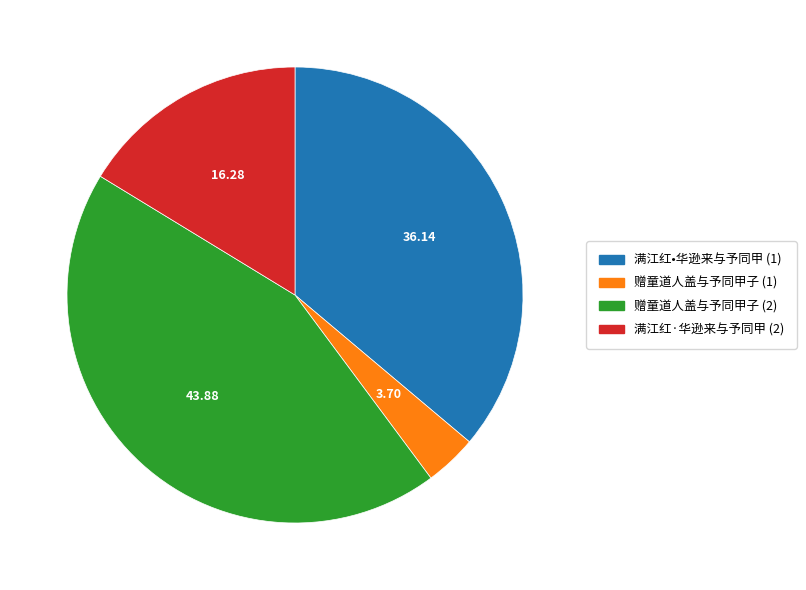

Between 满江红·华逊来与予同甲 (2) and 满江红•华逊来与予同甲 (1), which is larger?

满江红•华逊来与予同甲 (1)